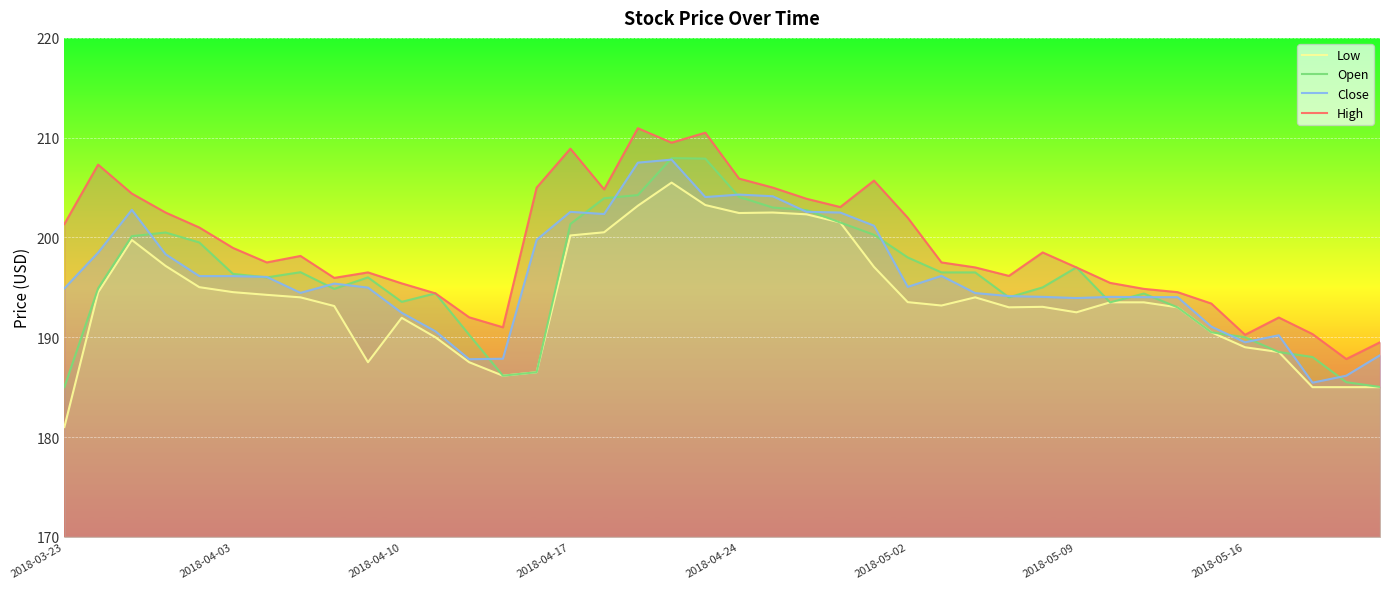

True or false: Close has a value of 189.5 at 2018-05-16.

True